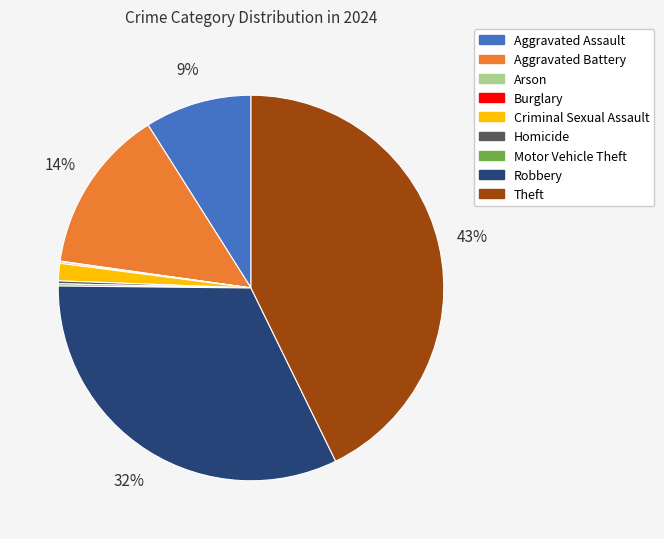

Combined, do Robbery and Aggravated Assault account for over 50%?

No